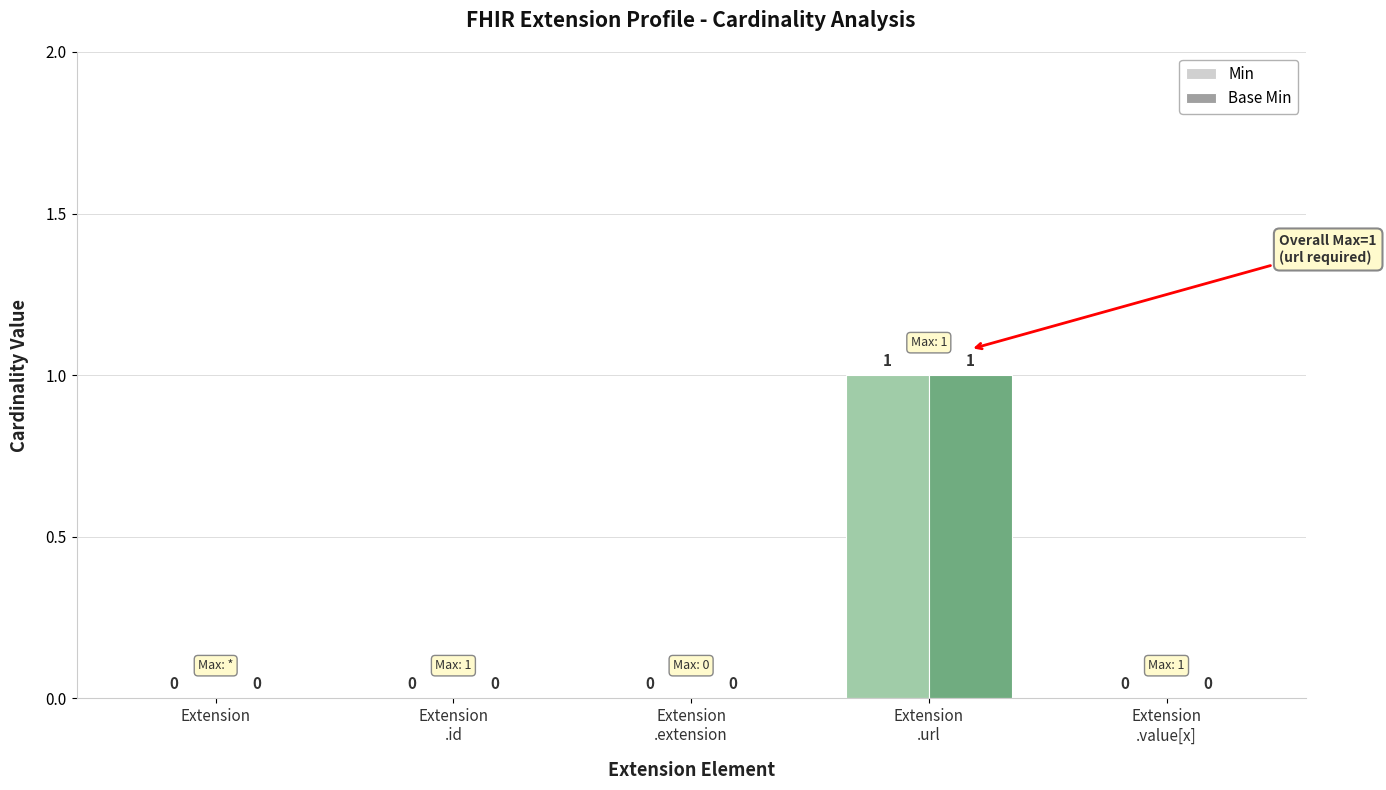

How many values in Min are above zero?

1